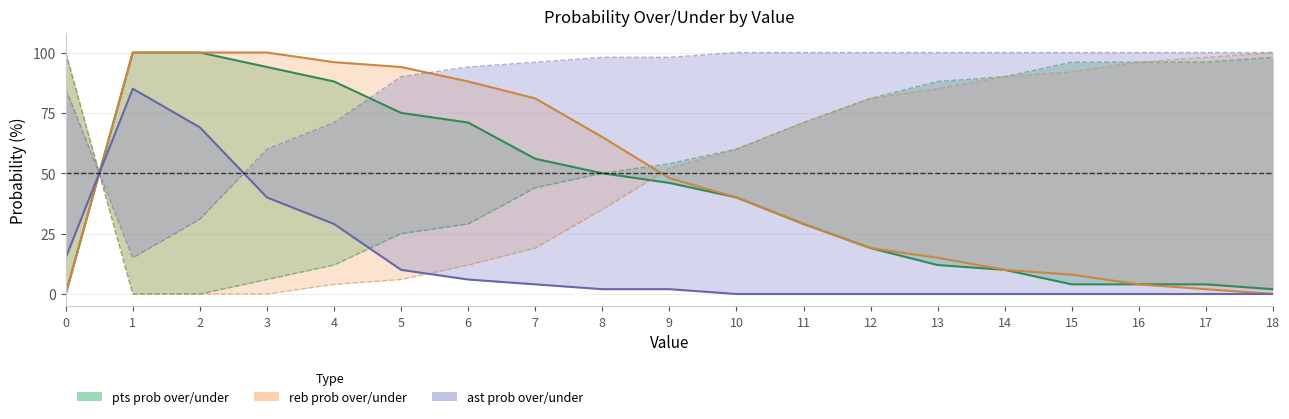

Which series has the largest range (max minus min)?

pts prob over